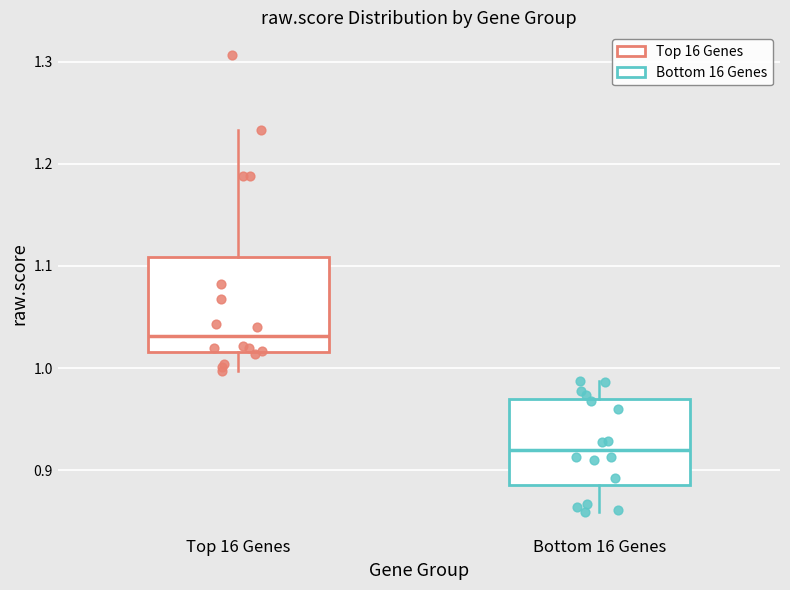

Reading left to right, transcribe this box plot: for each box, give where its median line is, the range the box spans, and where its two whiskers end, as read against the y-axis. The values are not printed on the chart, so give them approximately, as read against the axis.

Top 16 Genes: median 1.03, box 1.02 to 1.11, whiskers 1.00 to 1.23
Bottom 16 Genes: median 0.92, box 0.89 to 0.97, whiskers 0.86 to 0.99